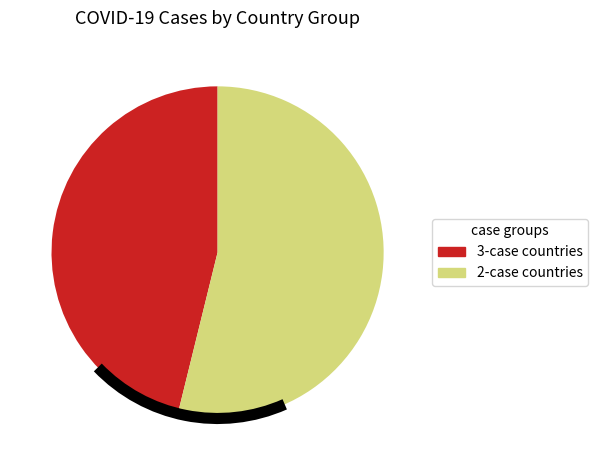

Does any single category account for the majority?

Yes